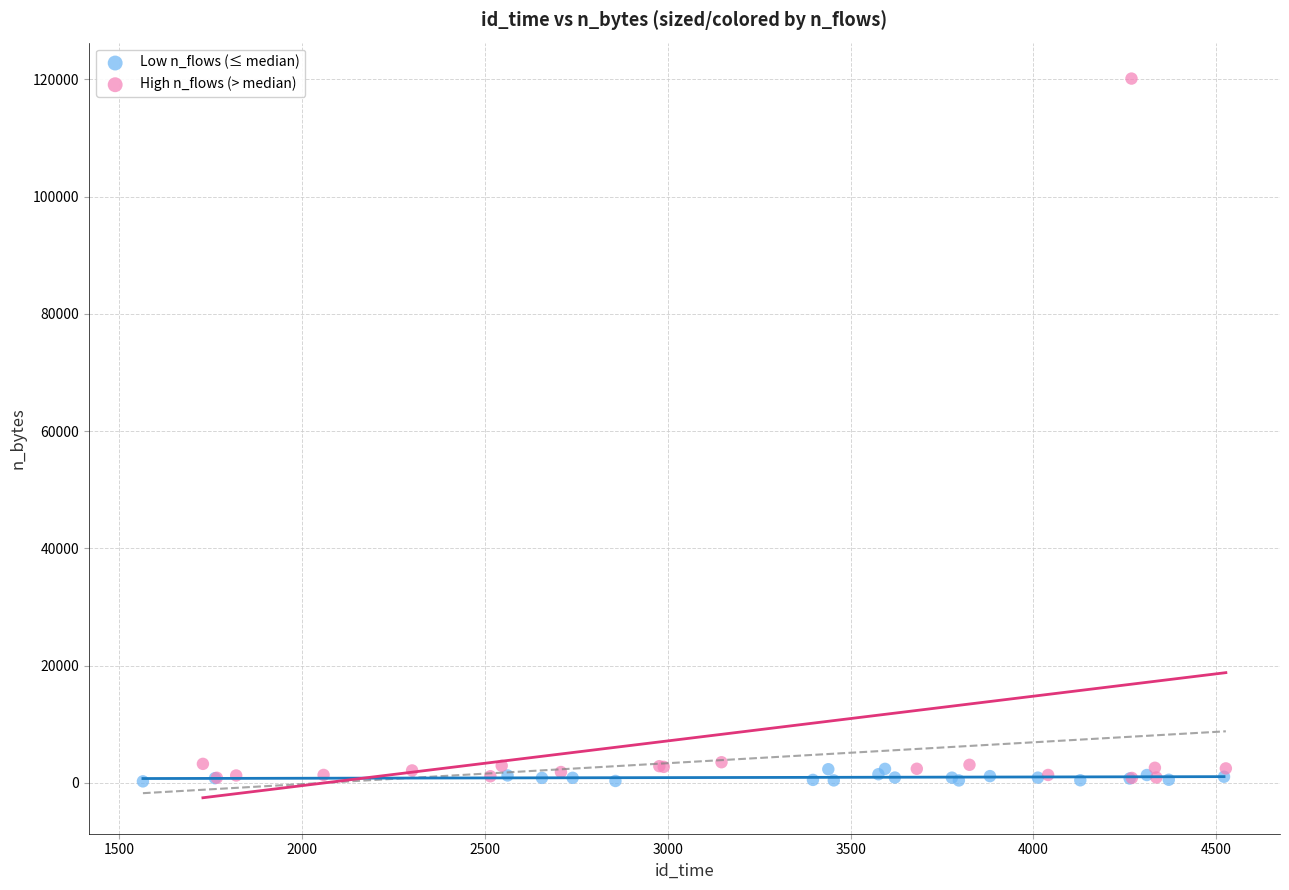

What are all the series names shown in the legend?

Low n_flows (≤ median), High n_flows (> median)